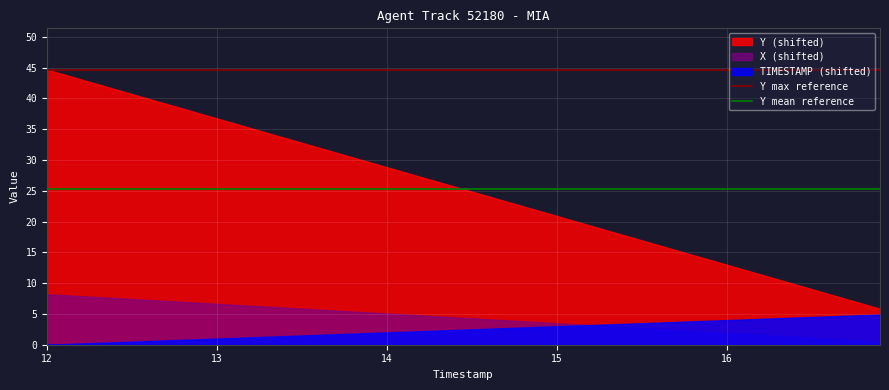

What is the lowest value of the Y max reference series?

44.7